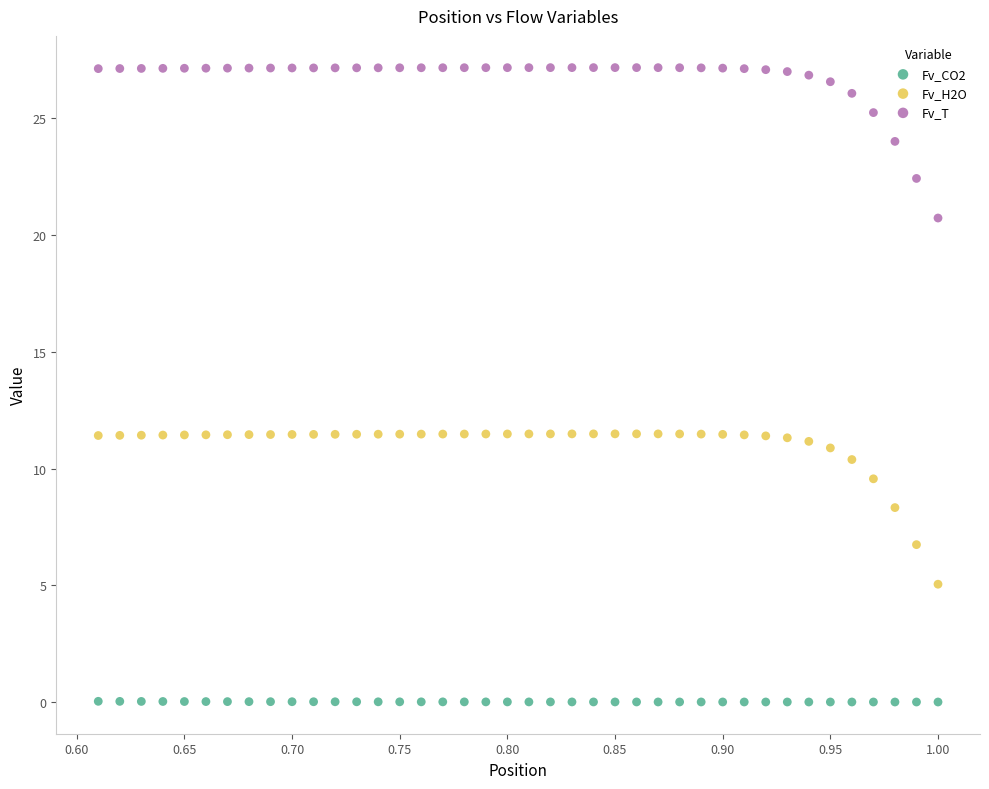

Which series has the widest spread of Y values?

Fv_T